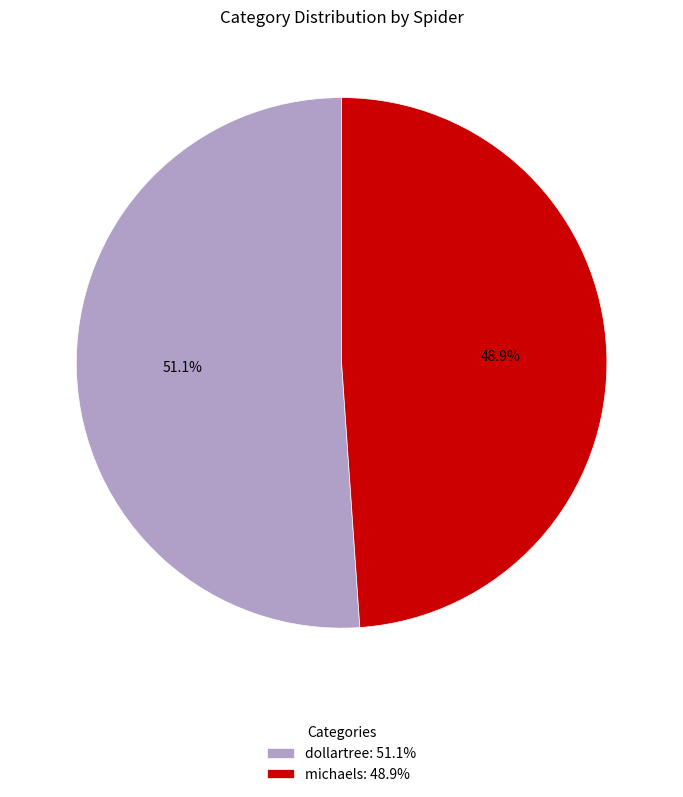

To the nearest percent, what is the combined percentage of dollartree and michaels?

100%